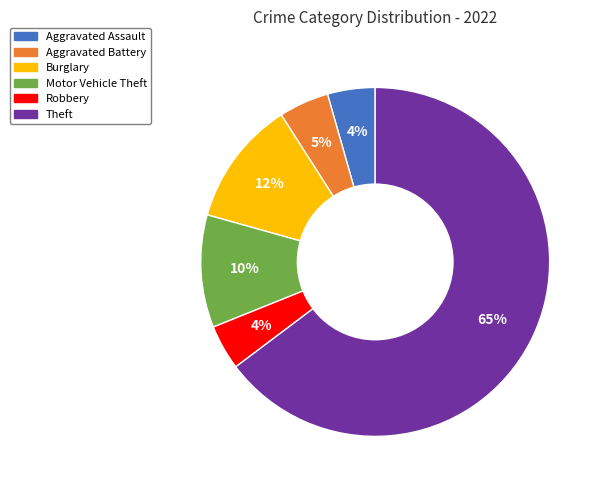

Which has a higher value, Motor Vehicle Theft or Robbery?

Motor Vehicle Theft